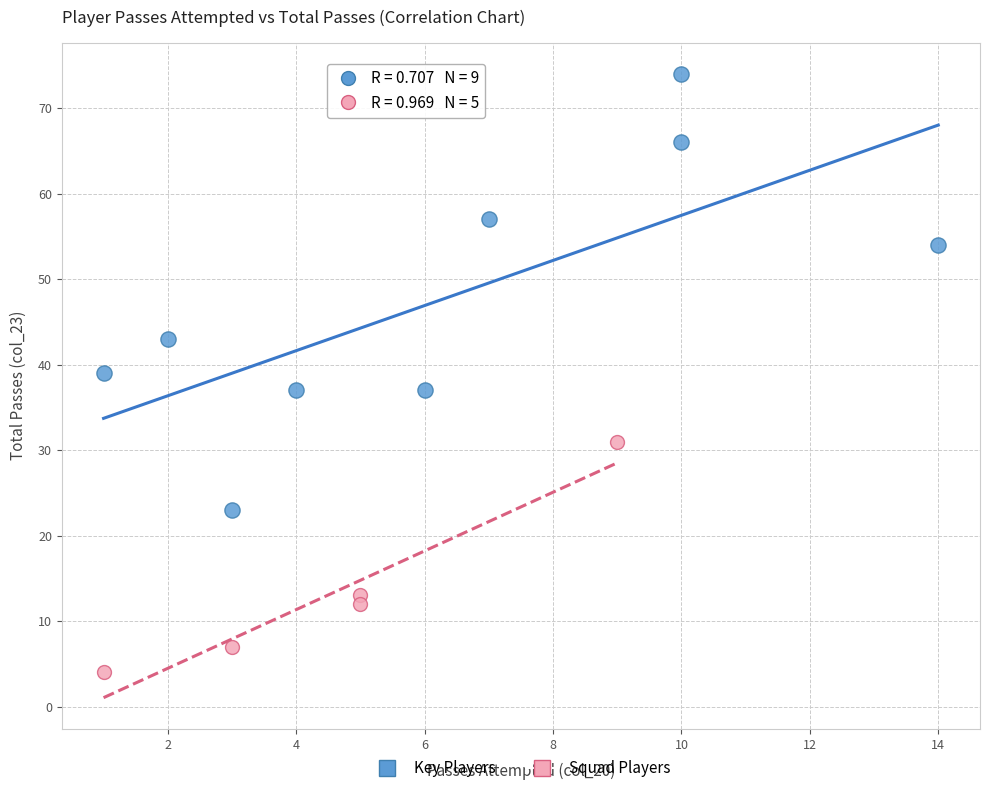

Which series has the largest Y range (max minus min)?

Key Players